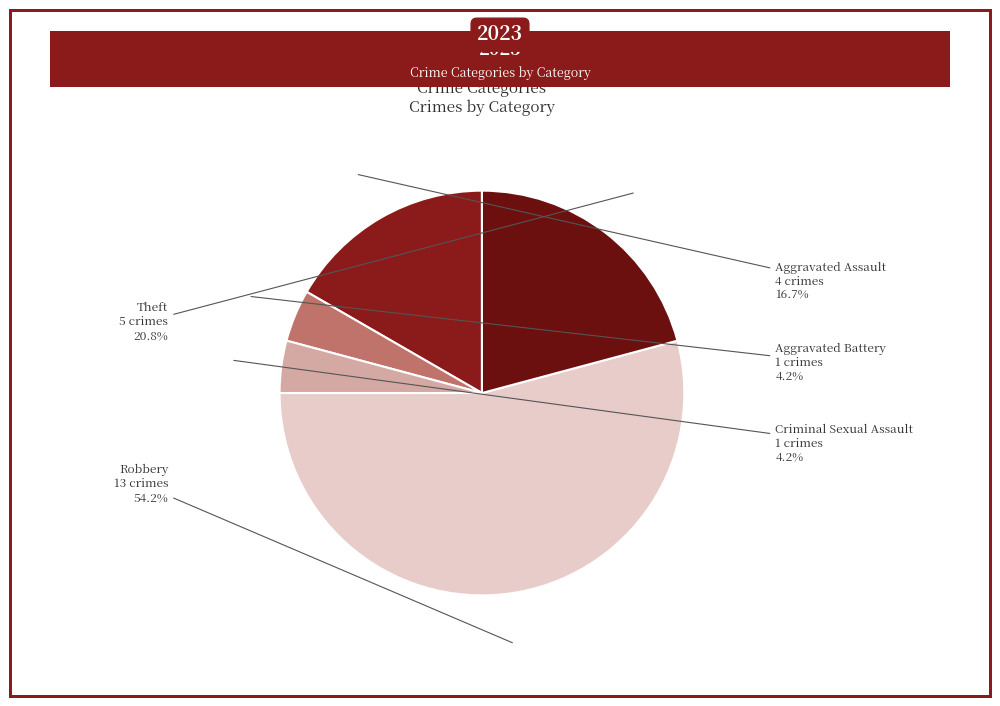

Combined, what portion of the pie is Robbery and Criminal Sexual Assault?

58.3%